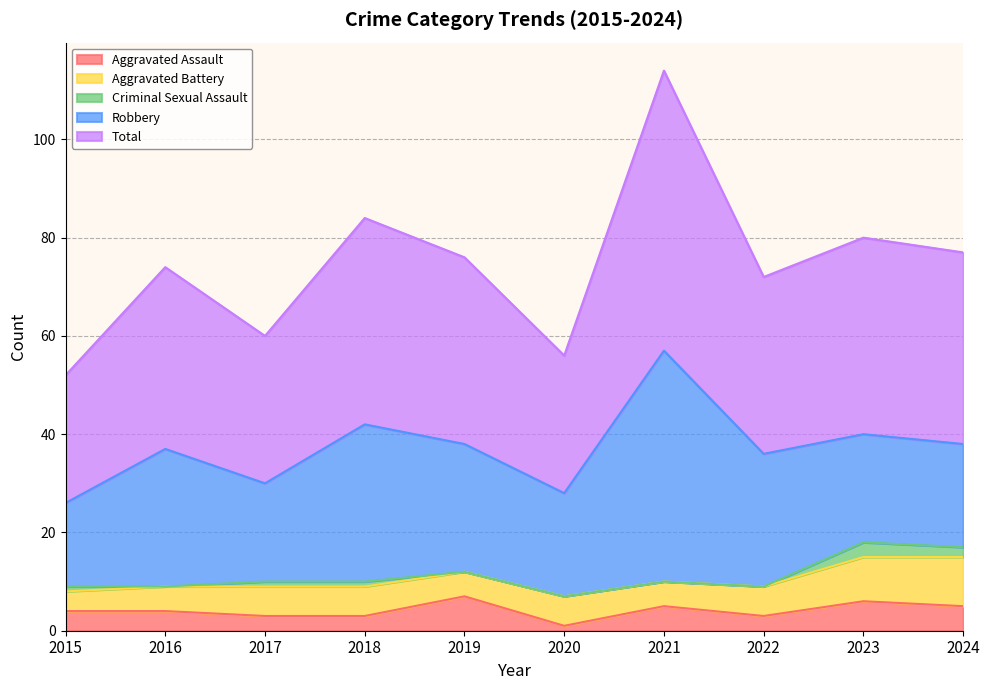

Between 2015 and 2019, which series saw the biggest shift?

Total